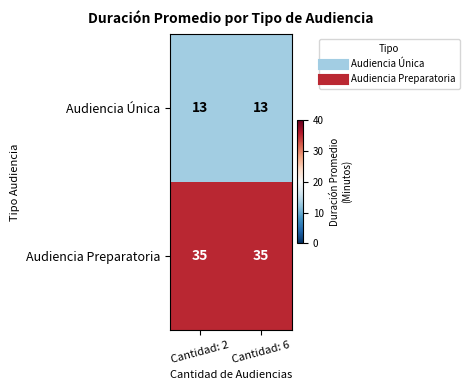

What is the average value of the Audiencia Única series?

13